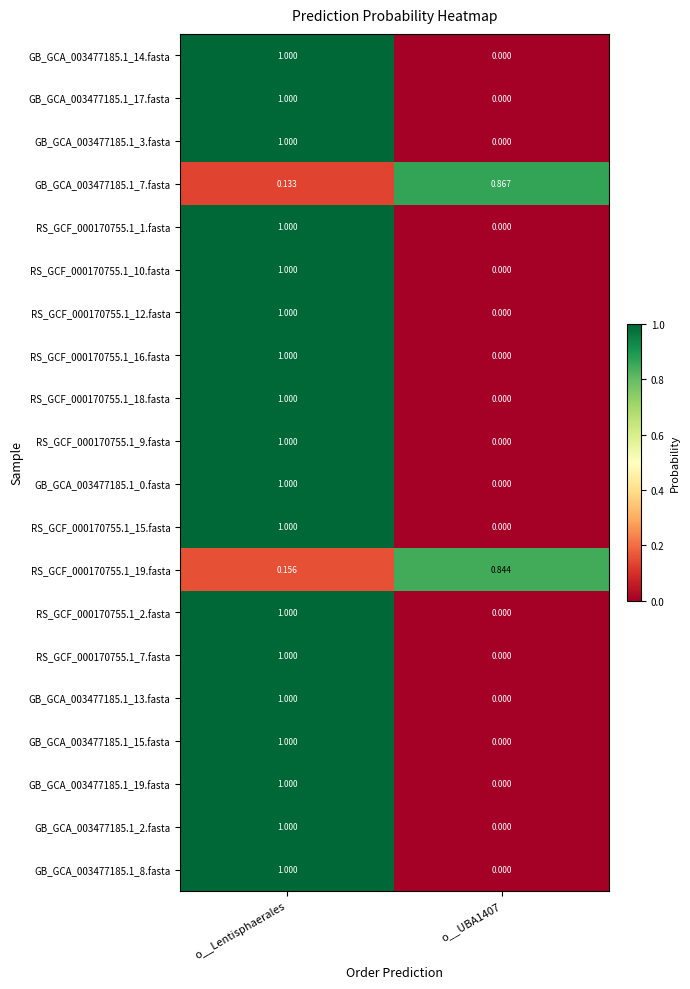

Which label corresponds to the largest value in the chart?

o__Lentisphaerales